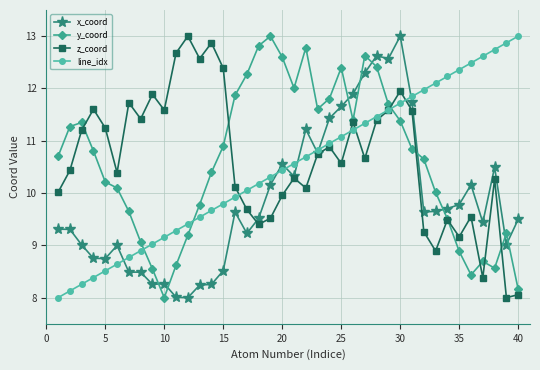

After their last crossing, which series has the higher values: line_idx or y_coord?

line_idx